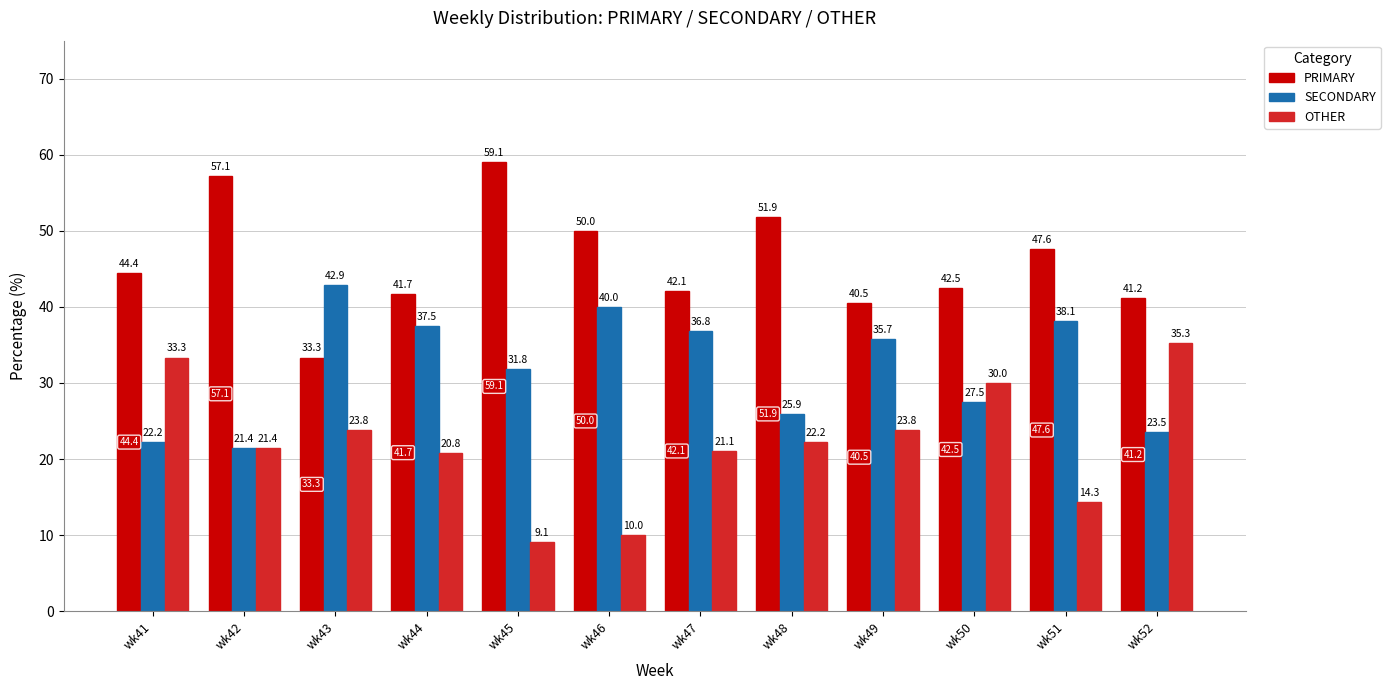

What is the lowest value of the OTHER series?

9.1